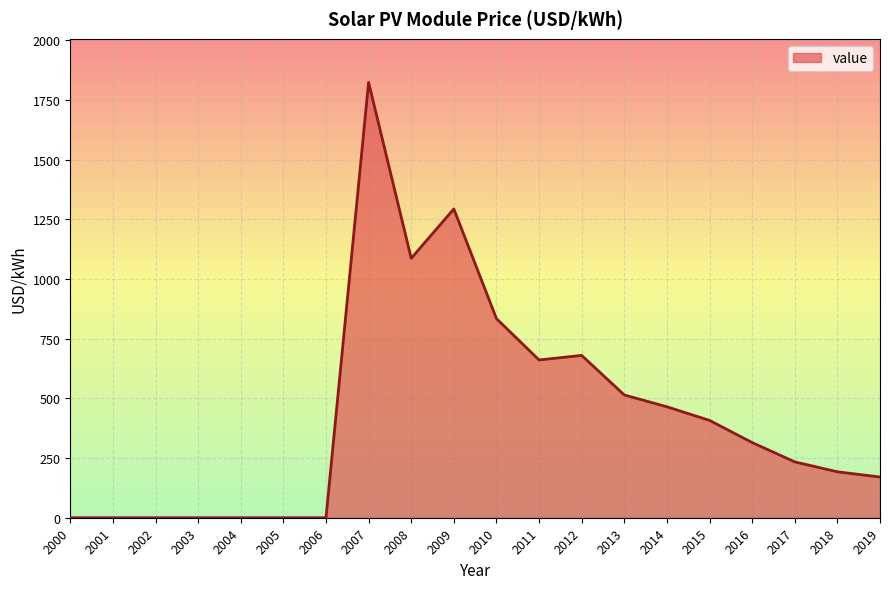

How many series are shown in this chart?

1